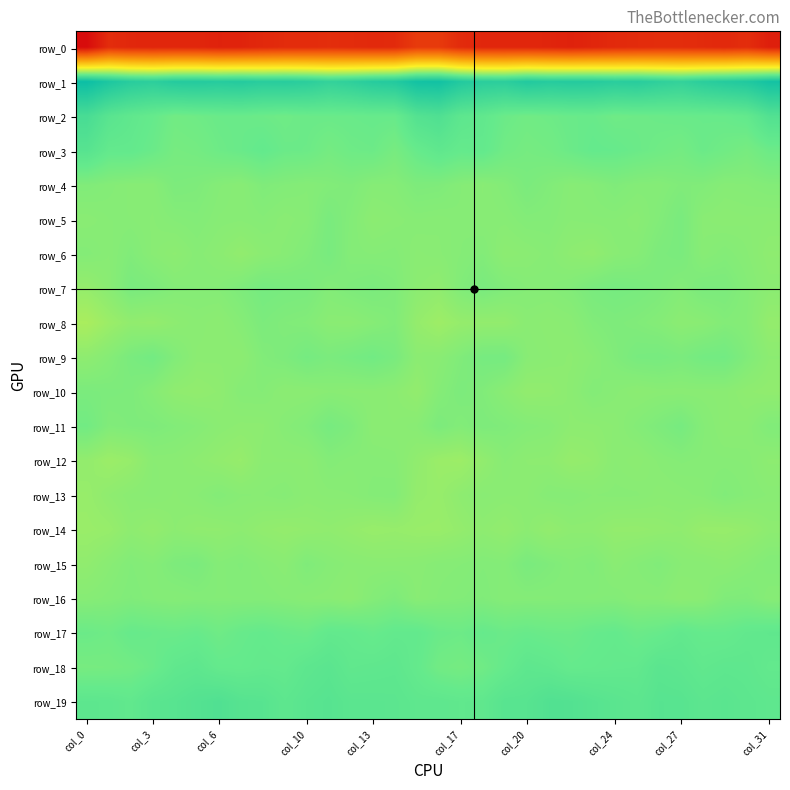

At which label does row_3 first exceed 5?

col_0